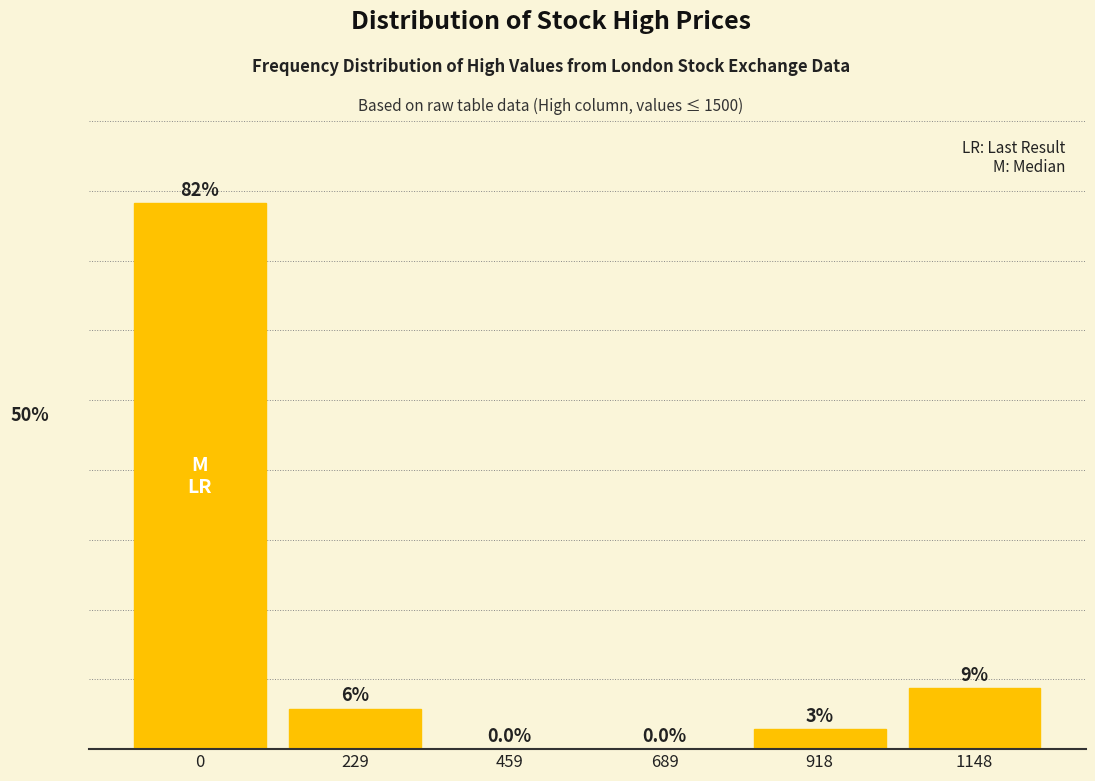

Are the bars horizontal?

No